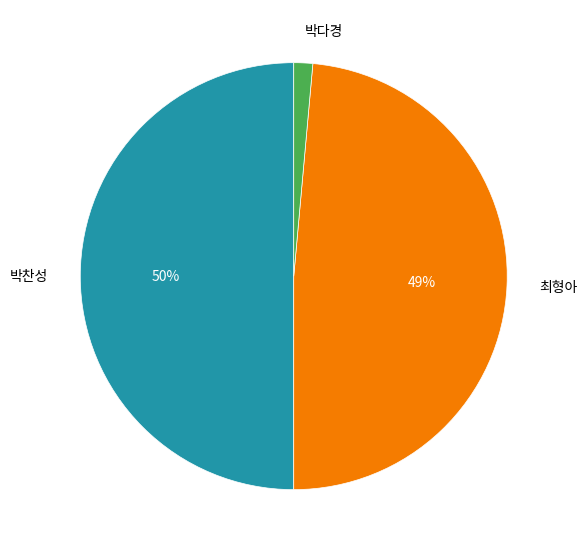

To the nearest percent, what is the average slice percentage?

33%